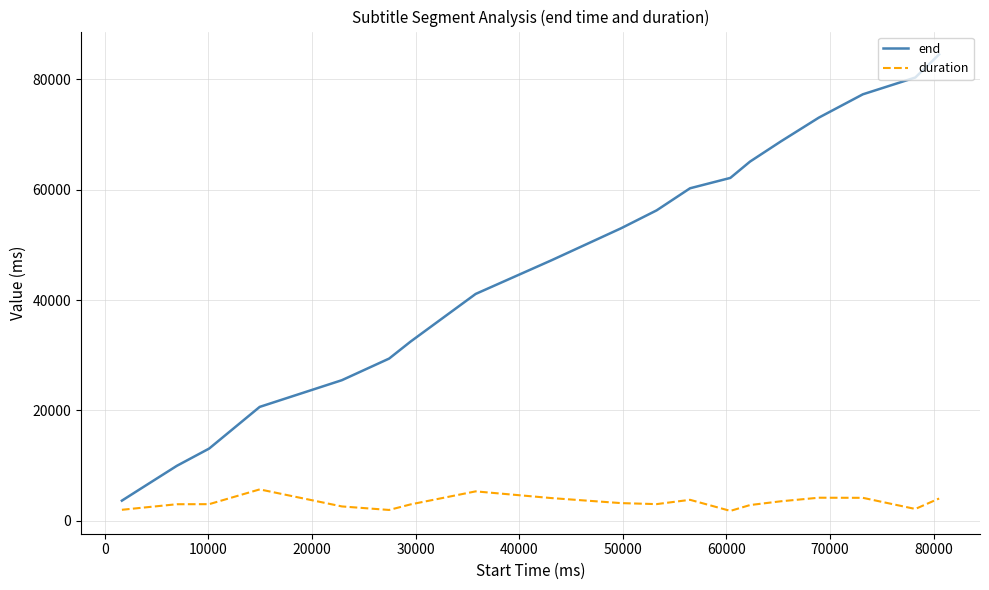

What is the lowest value of the end series?

3620